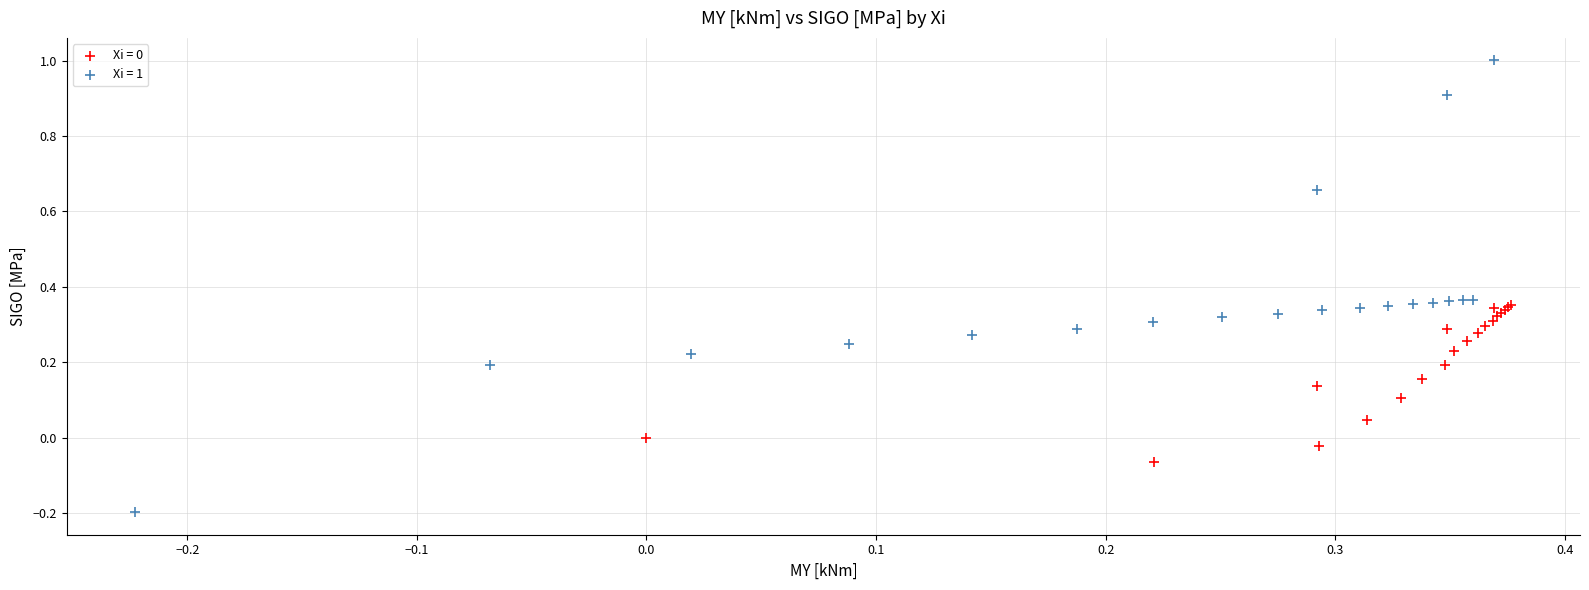

Which series has the largest Y range (max minus min)?

Xi = 1